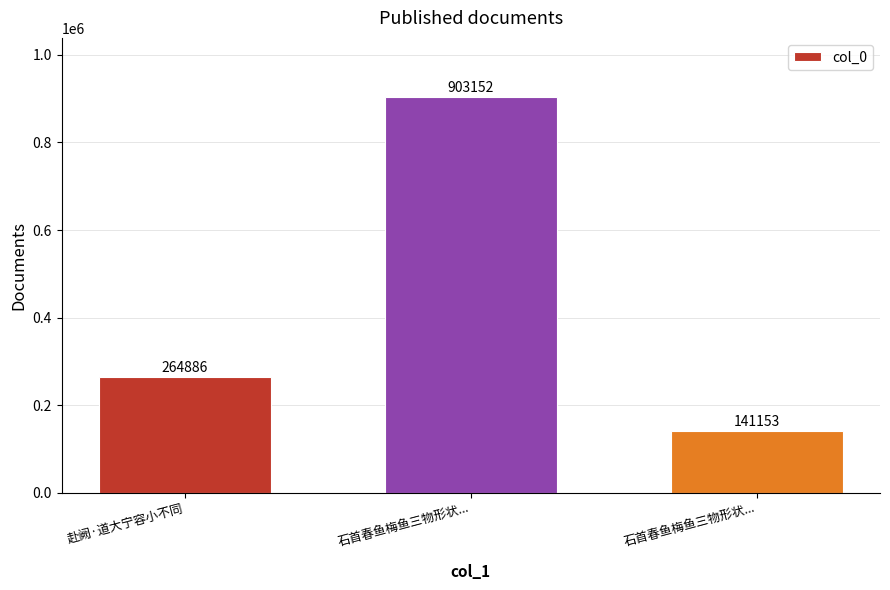

Where is the data nearest to the value 522152?

赴阙·道大宁容小不同